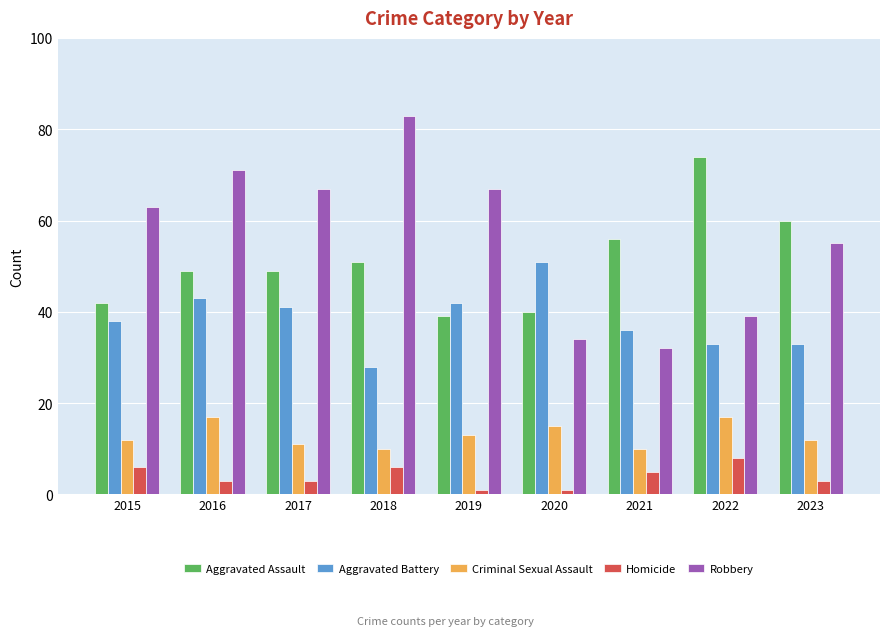

What is the difference between the maximum and minimum values in the Aggravated Battery series?

23